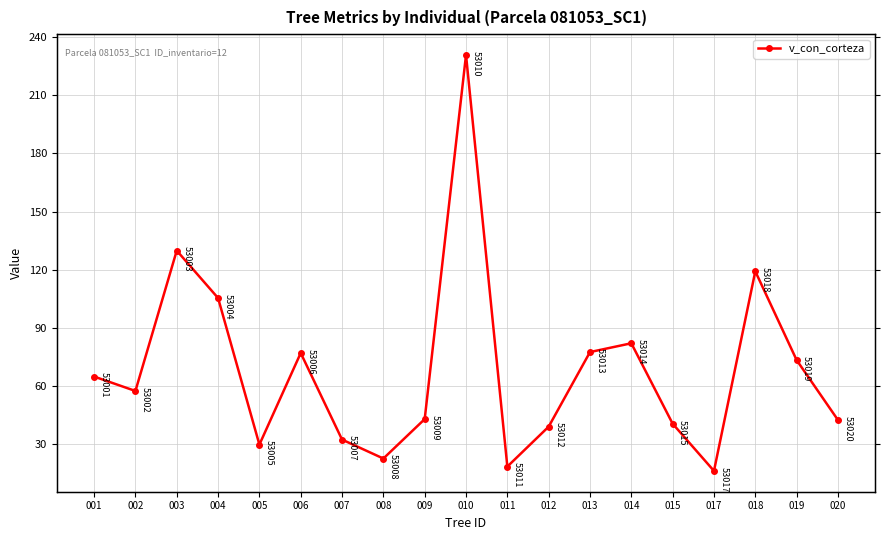

Is this an area chart (filled region under the line)?

No